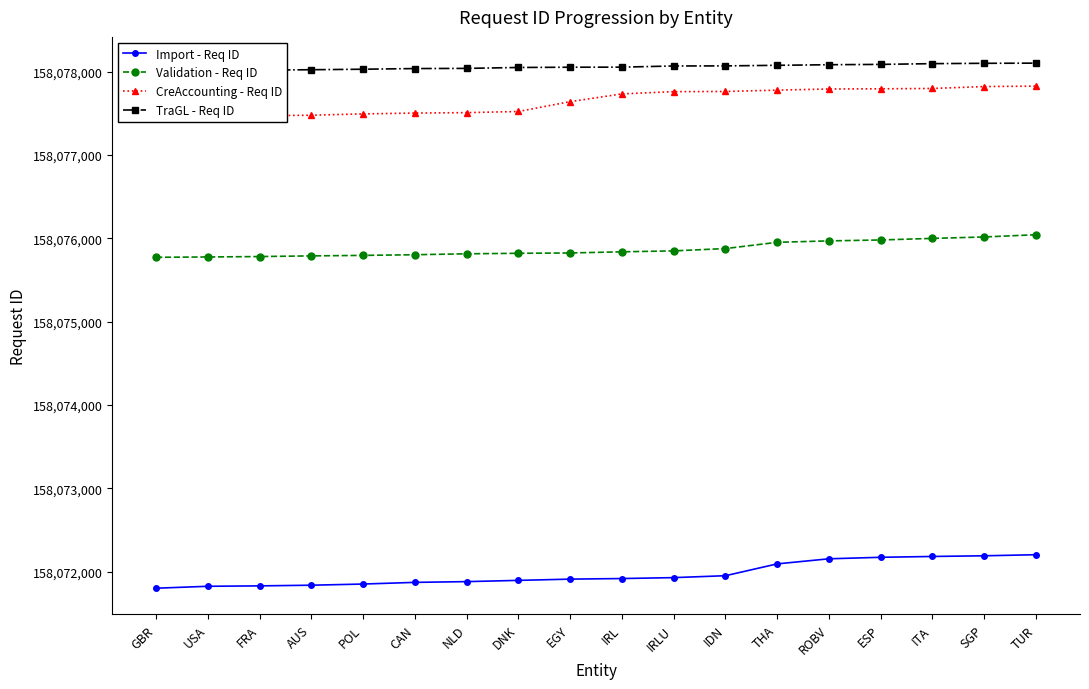

Which series has the largest total across all categories?

TraGL - Req ID